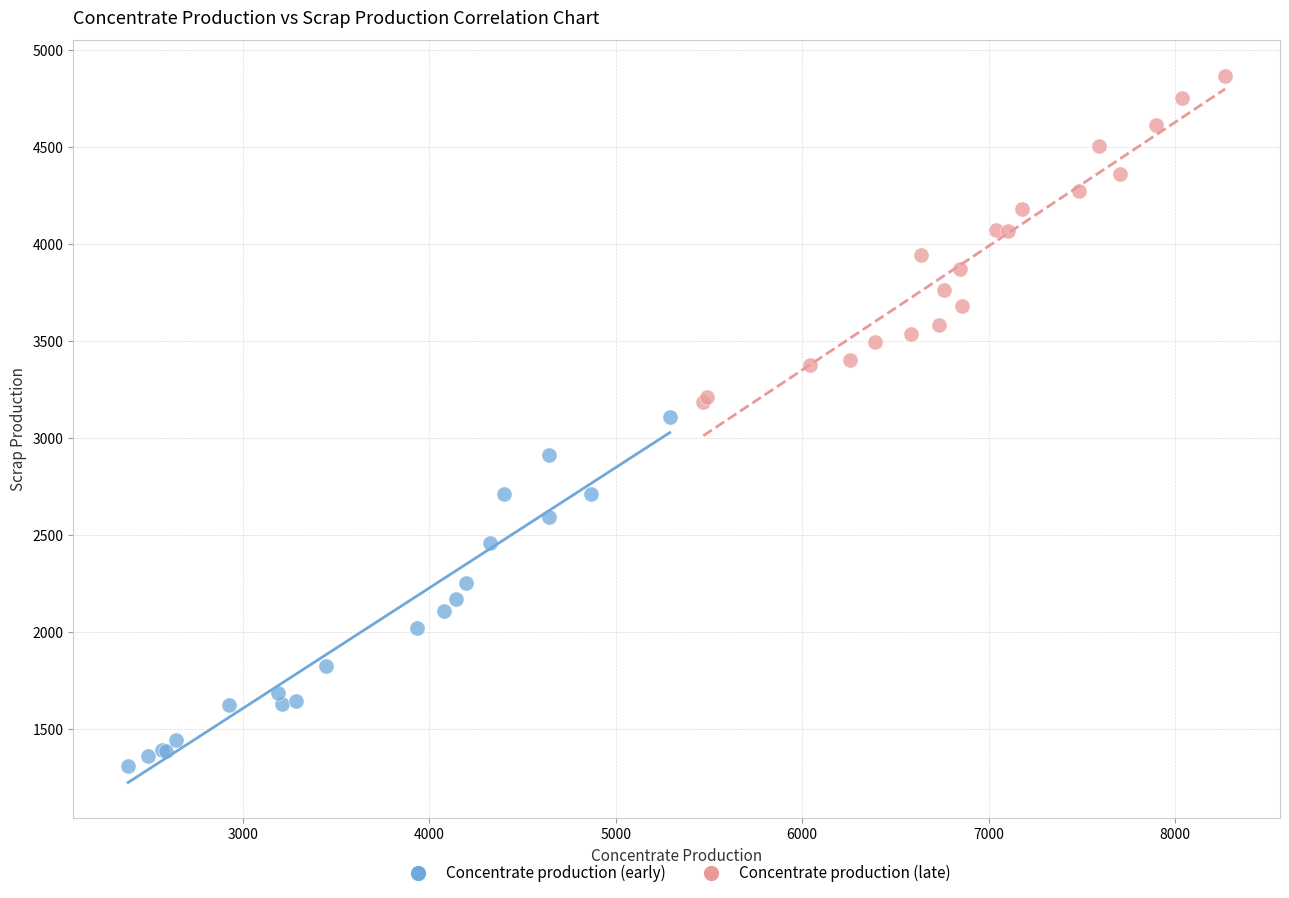

What are all the series names shown in the legend?

Concentrate production (early), Concentrate production (late)